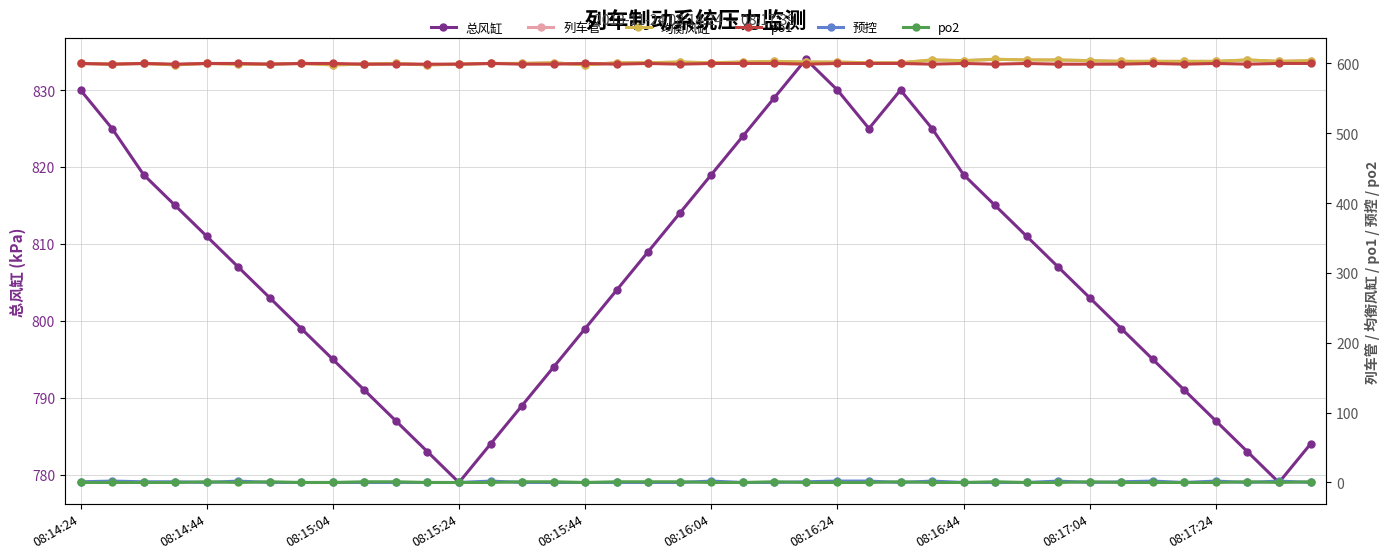

At which category does 总风缸 reach its first local valley?

08:15:24